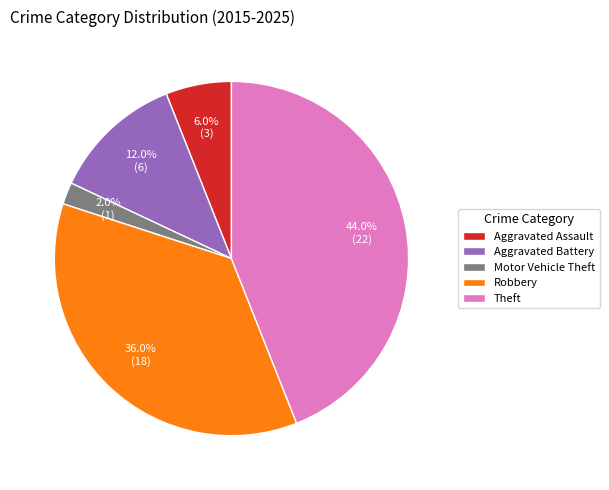

Does any single category account for the majority?

No